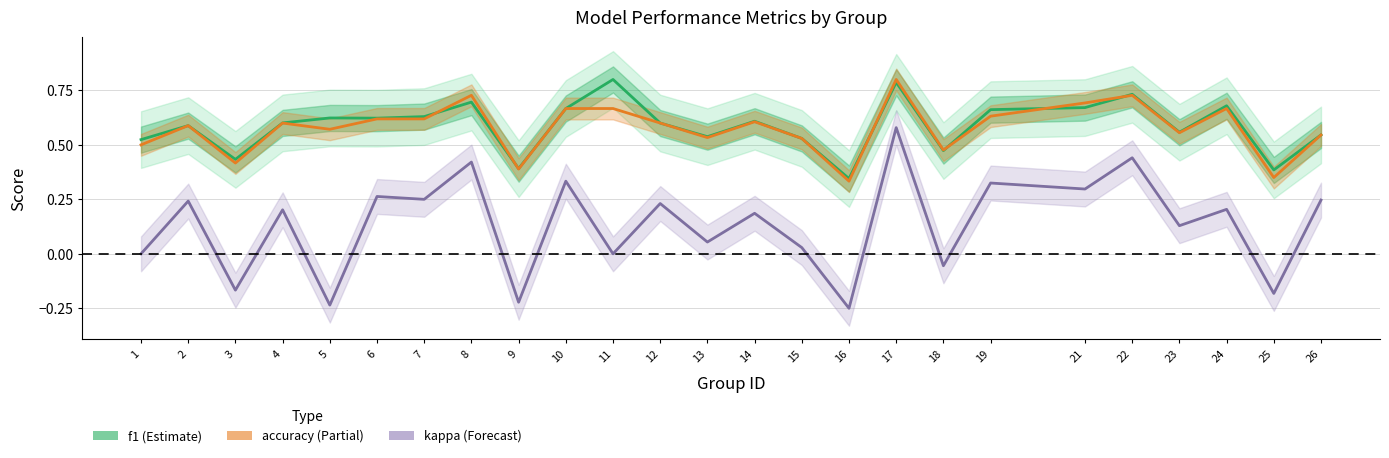

Which series has the widest spread of values?

kappa